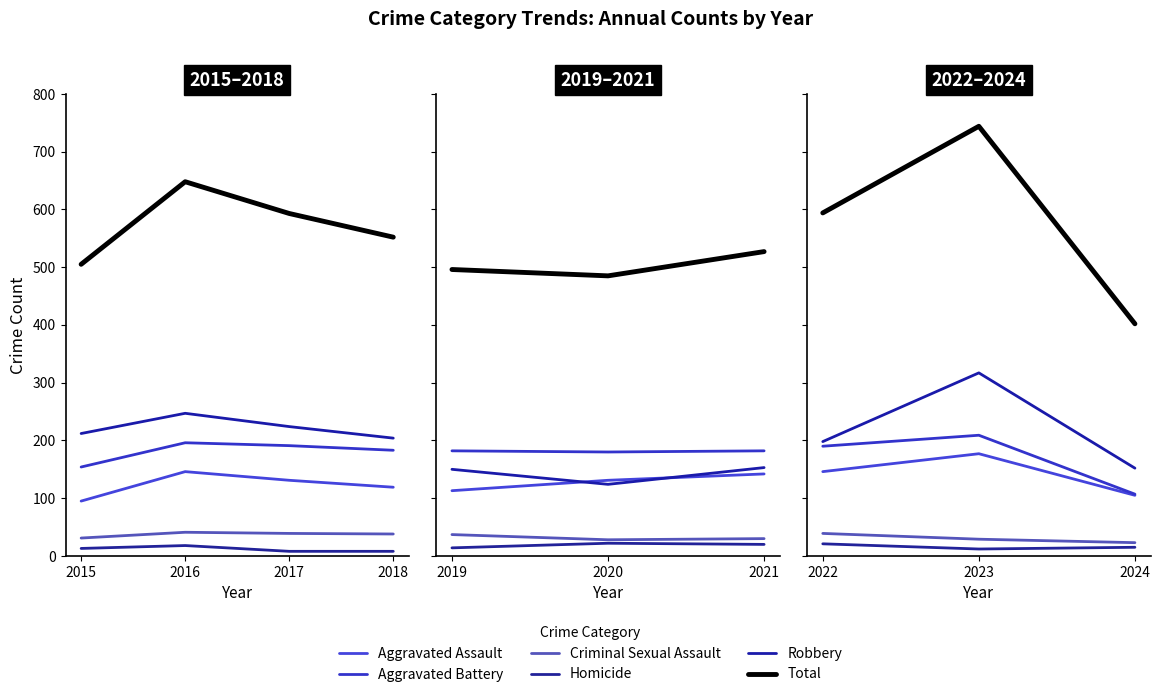

What are all the series names shown in the legend?

Aggravated Assault, Aggravated Battery, Criminal Sexual Assault, Homicide, Robbery, Total